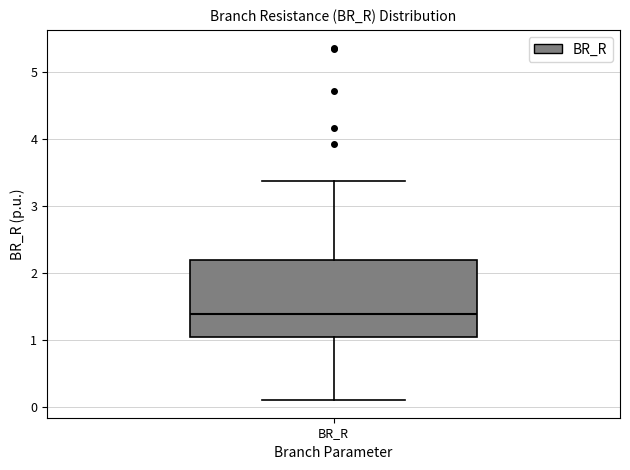

Transcribe this box plot: give where the median line is, the range the box spans, and where the two whiskers end, as read against the y-axis. The values are not printed on the chart, so give them approximately, as read against the axis.

median 1.4, box 1.0 to 2.2, whiskers 0.1 to 3.4